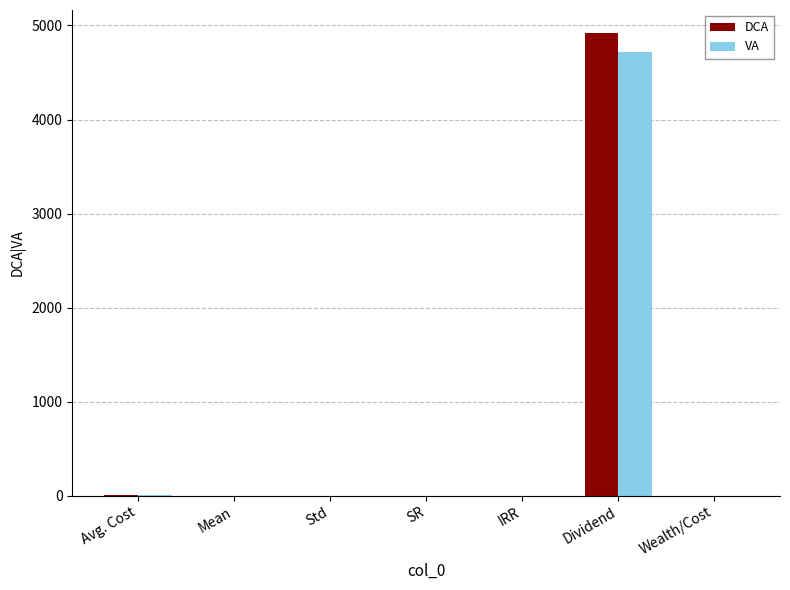

What is the sum of all VA values?

4727.0